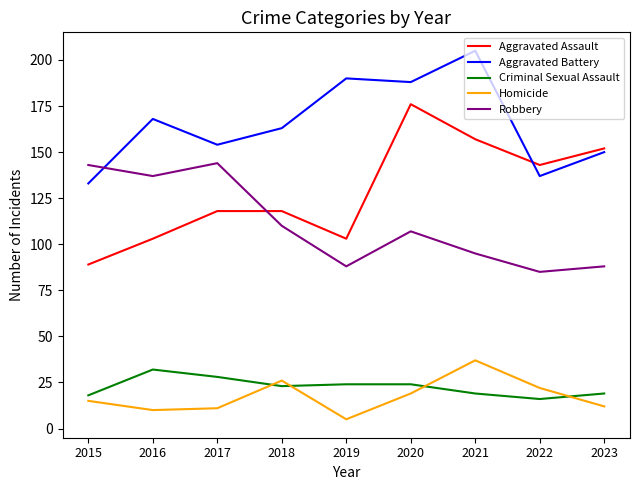

What is the sum of all Homicide values?

157